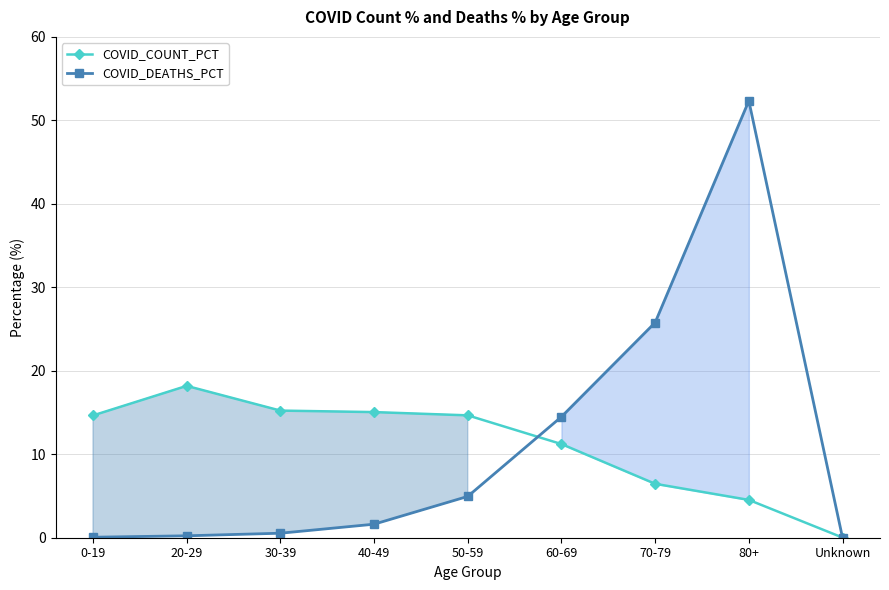

What is the label of the 7th point from the right?

30-39